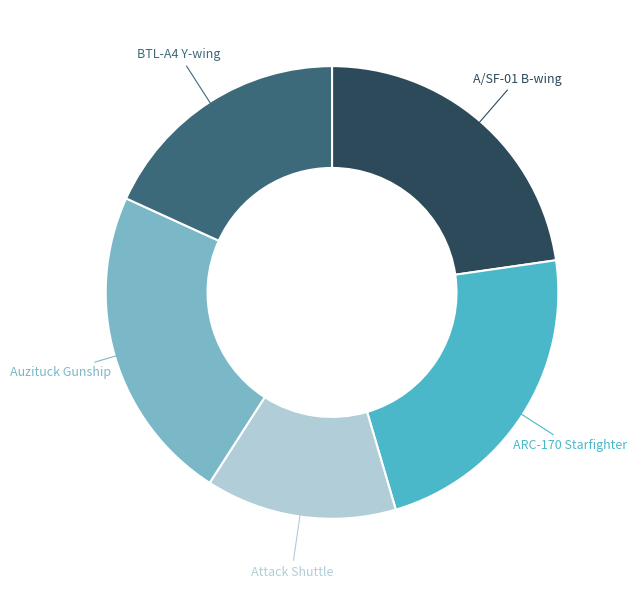

Is there a majority slice in this chart?

No